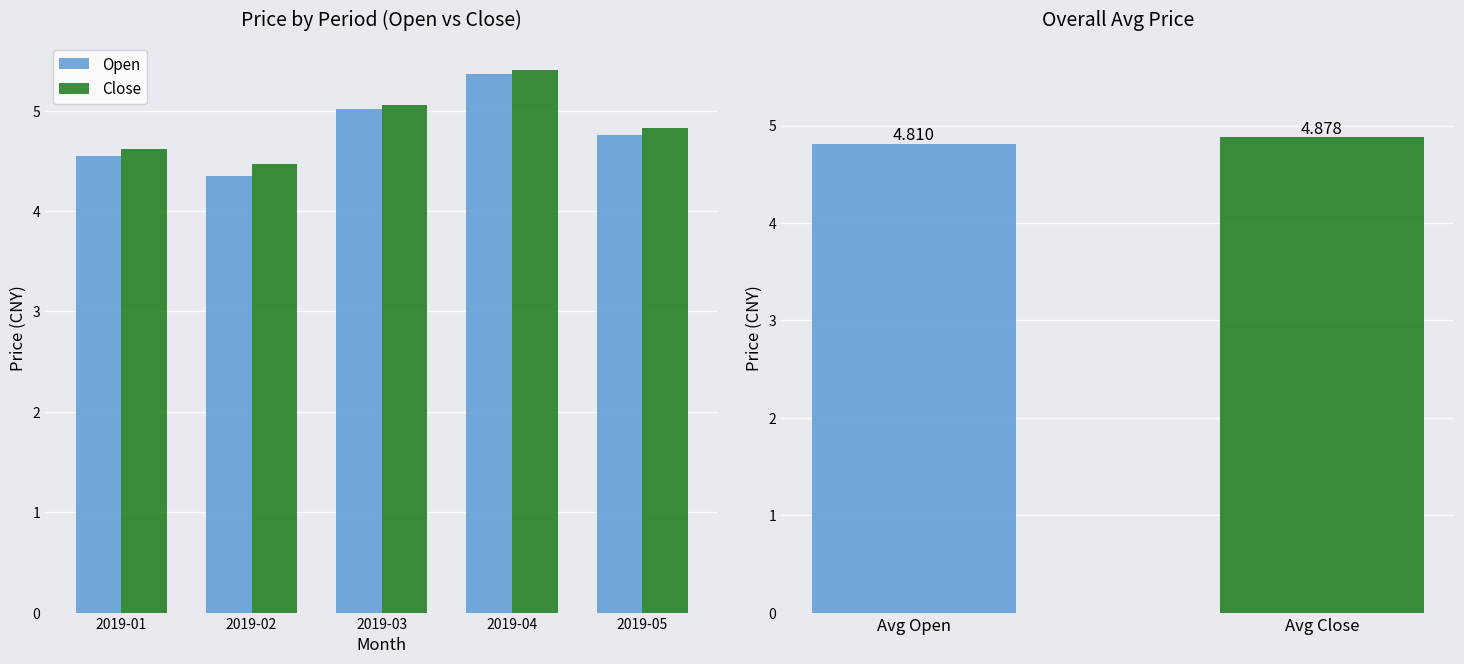

Rank the series at 2019-01 from lowest to highest value.

Open, Close